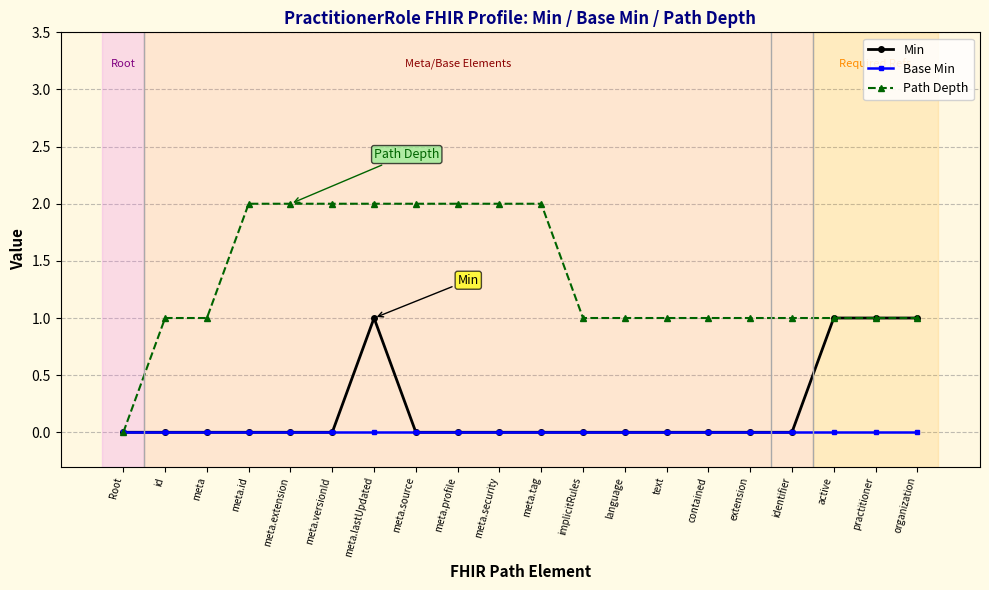

Rank the series by their maximum value, from highest to lowest.

Path Depth, Min, Base Min